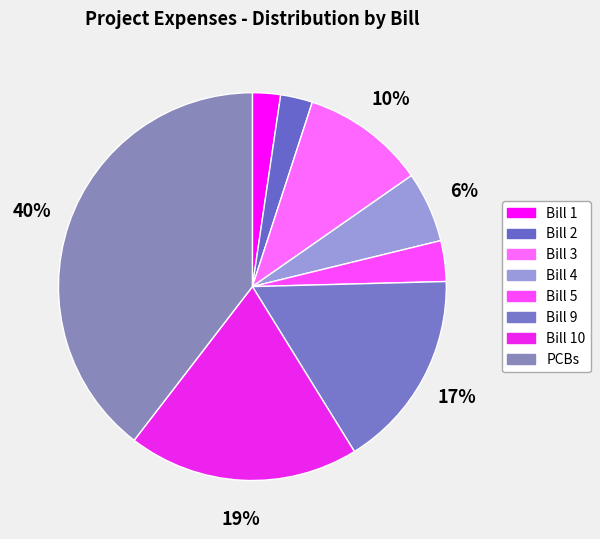

What percentage do Bill 3 and Bill 5 together represent?

13.7%